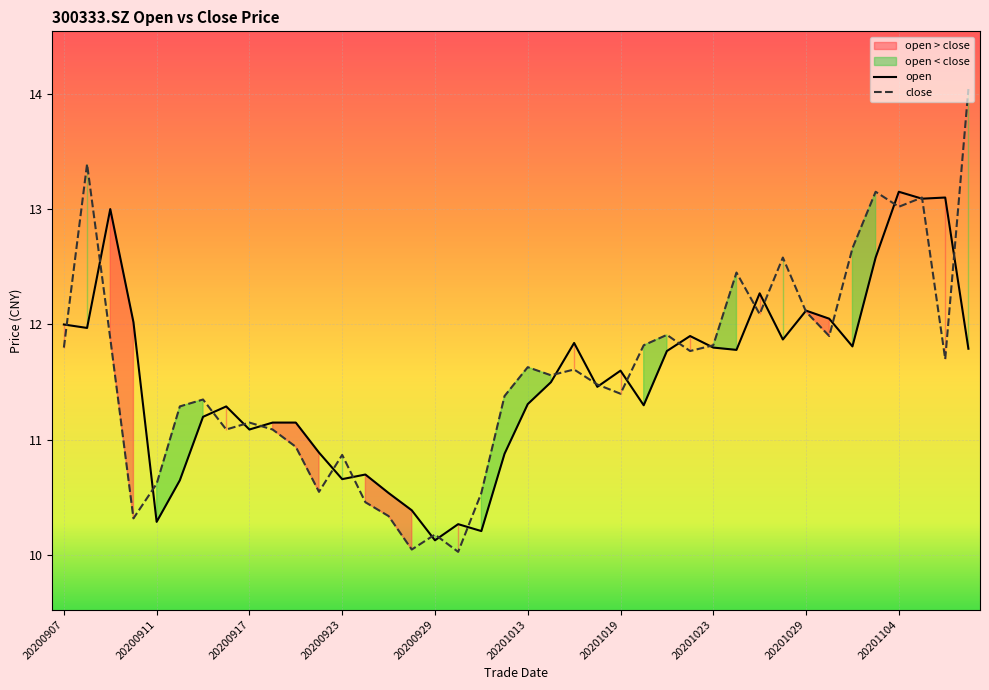

Where does the open series first go above 11?

20200907